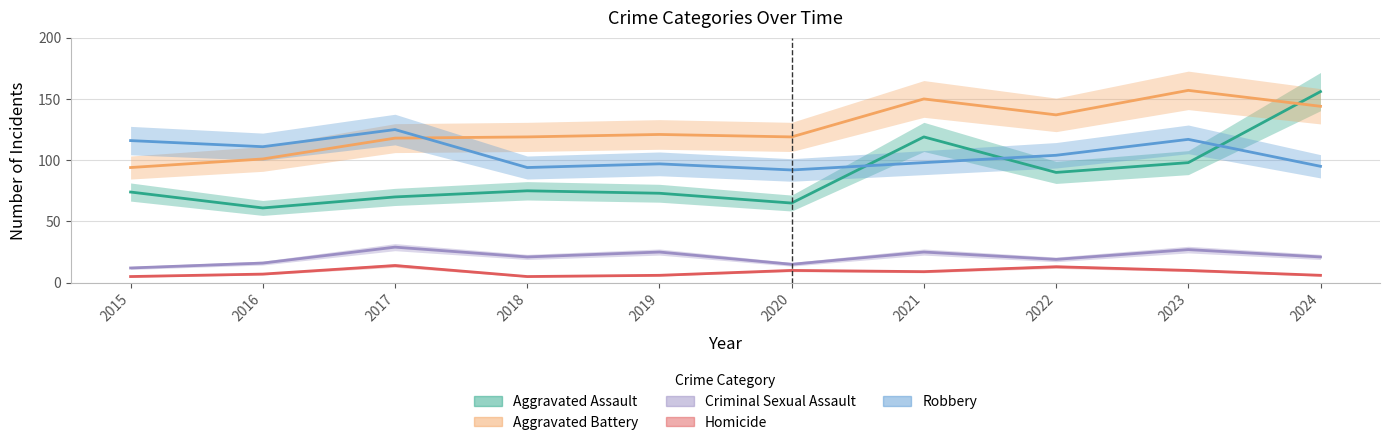

Rank the series by their maximum value, from lowest to highest.

Homicide, Criminal Sexual Assault, Robbery, Aggravated Assault, Aggravated Battery